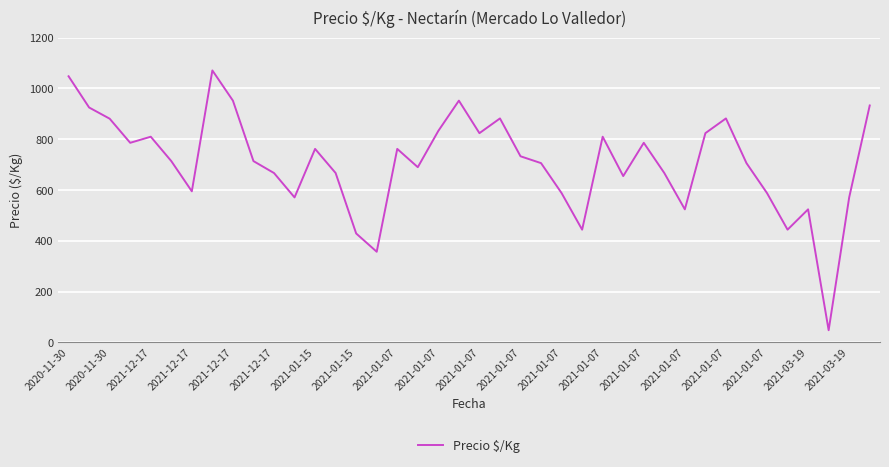

What is the difference between the maximum and minimum values?

1023